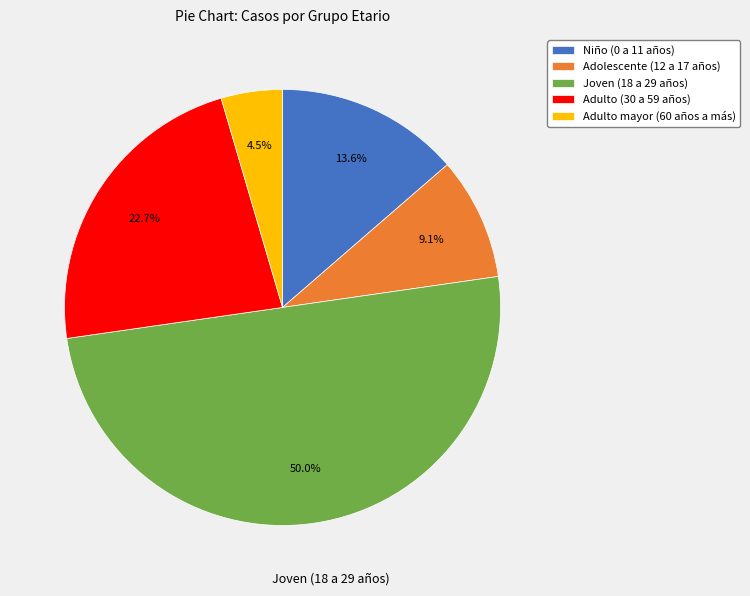

To the nearest percent, what portion does Adulto (30 a 59 años) represent?

23%